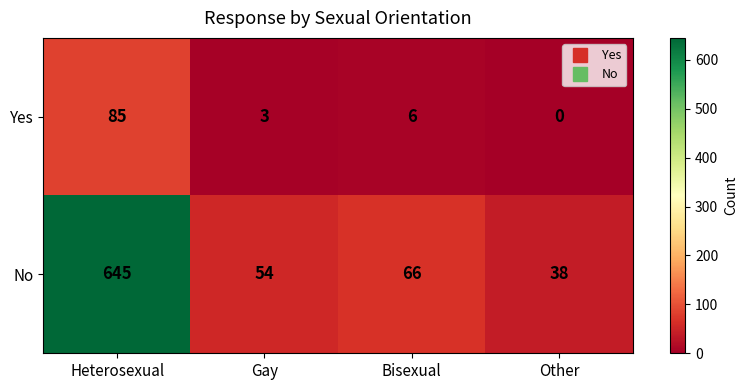

True or false: Yes has a value of 6 at Bisexual.

True